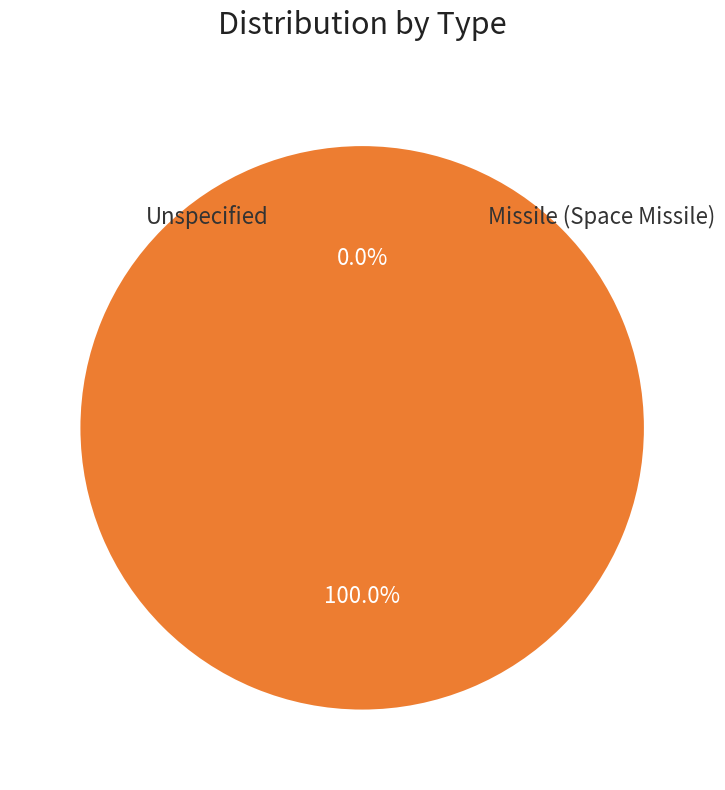

Is the sum of Missile (Space Missile) and Unspecified greater than half?

Yes